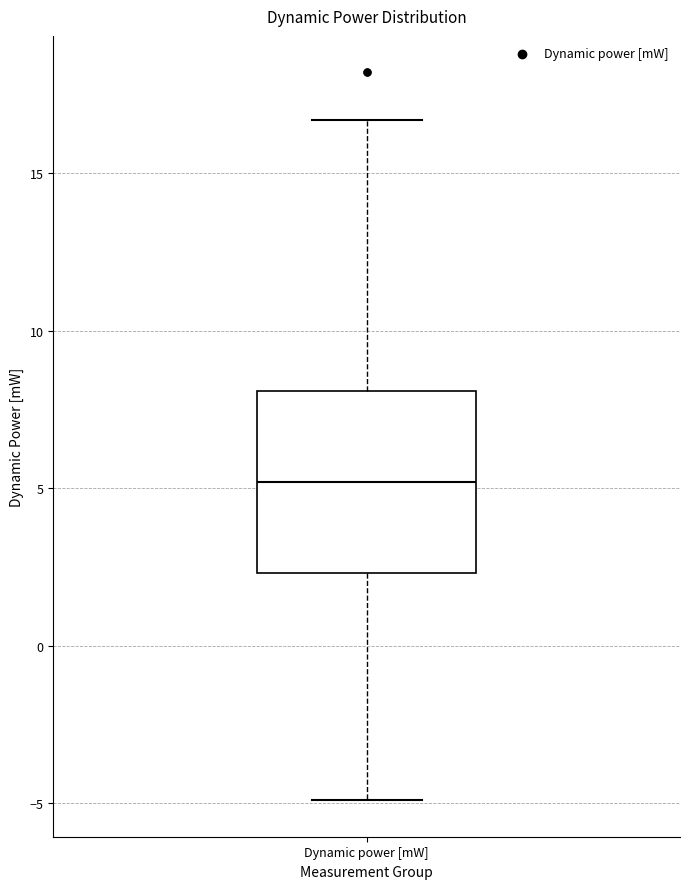

Transcribe this box plot: give where the median line is, the range the box spans, and where the two whiskers end, as read against the y-axis. The values are not printed on the chart, so give them approximately, as read against the axis.

median 5.0, box 2.5 to 8.0, whiskers -5.0 to 16.5